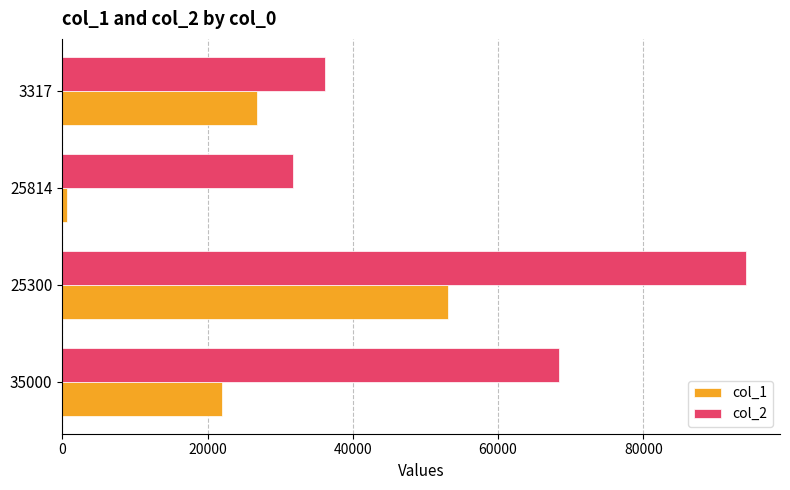

Which category has the lowest value in the col_2 series?

25814